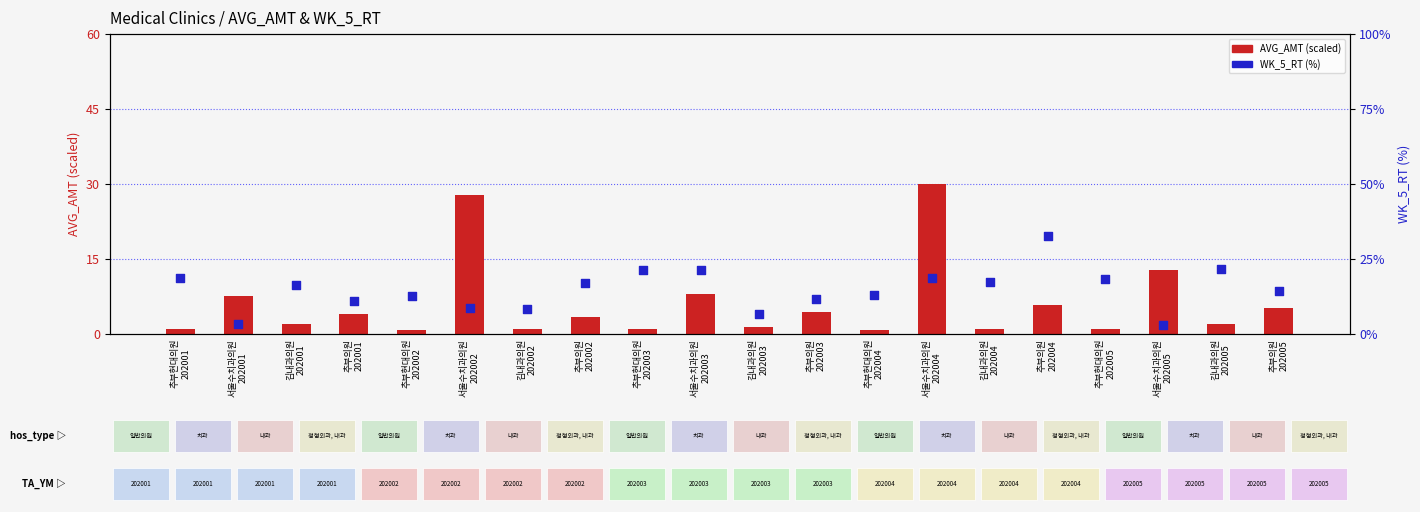

At how many categories does at least one series exceed 17?

9